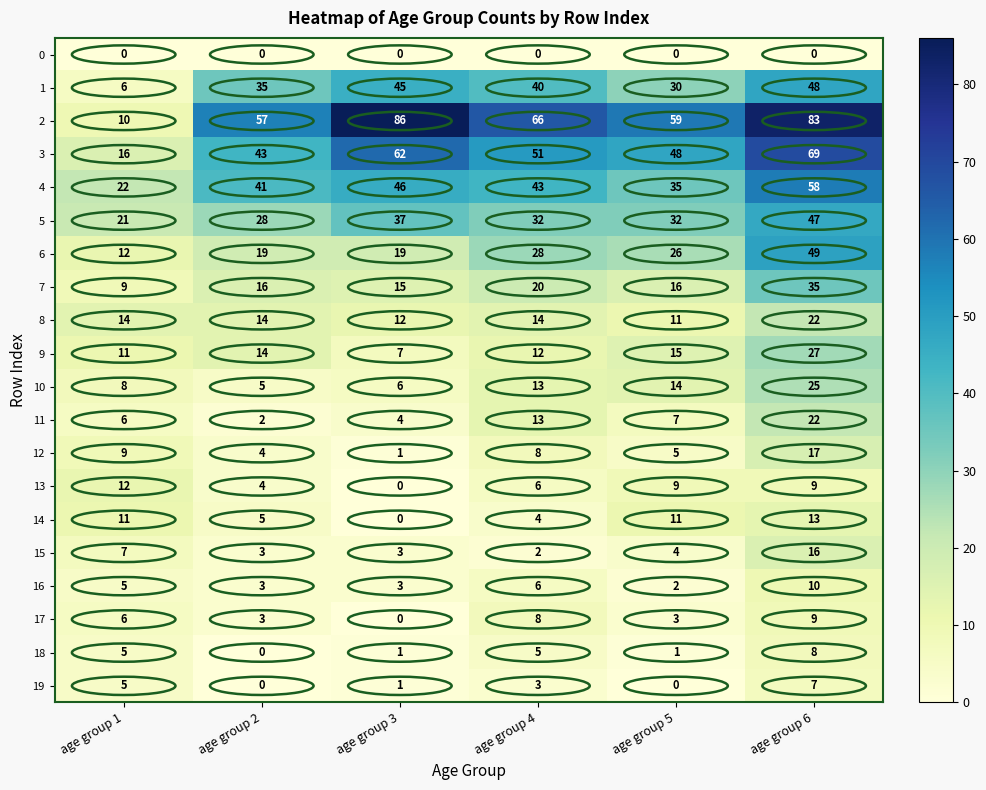

What is the greatest value displayed?

86